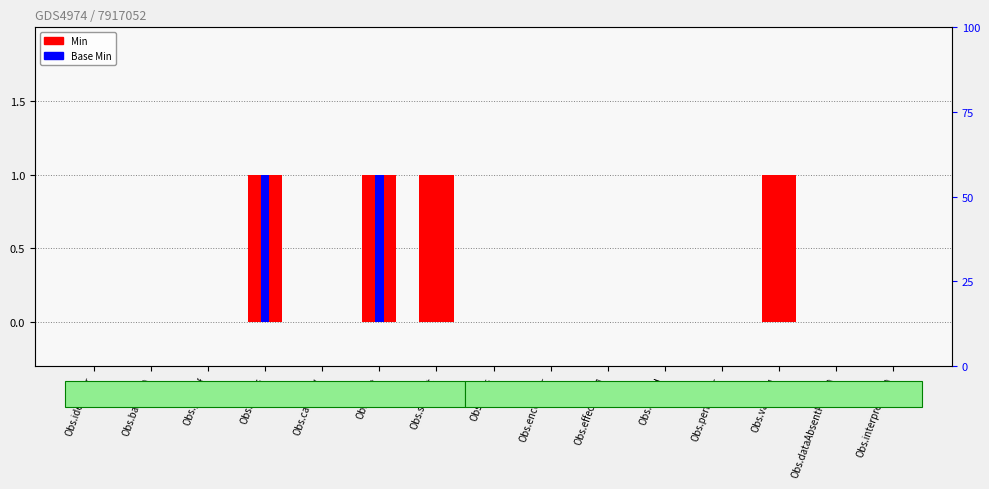

At which category is the sum across all series the highest?

Obs.status